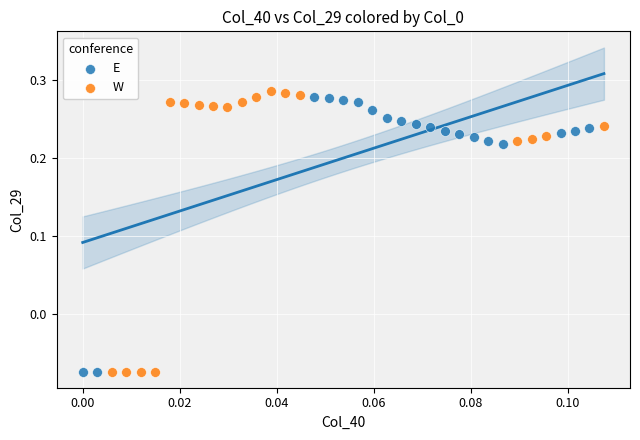

What are all the series names shown in the legend?

E, W